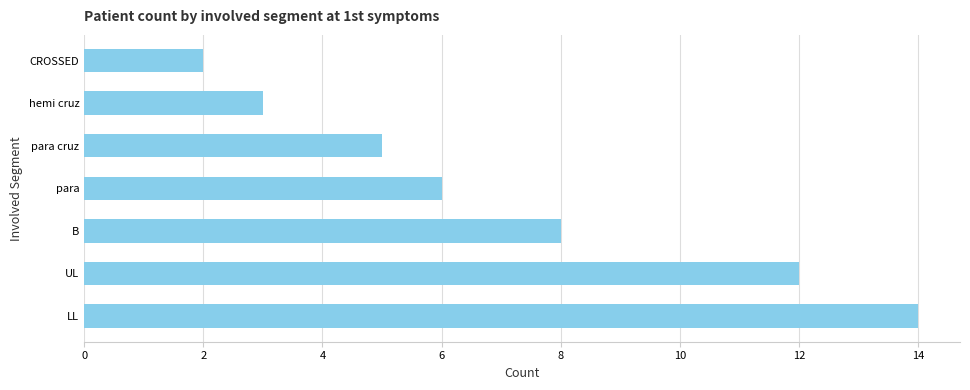

What is the change in value from para to hemi cruz?

-3